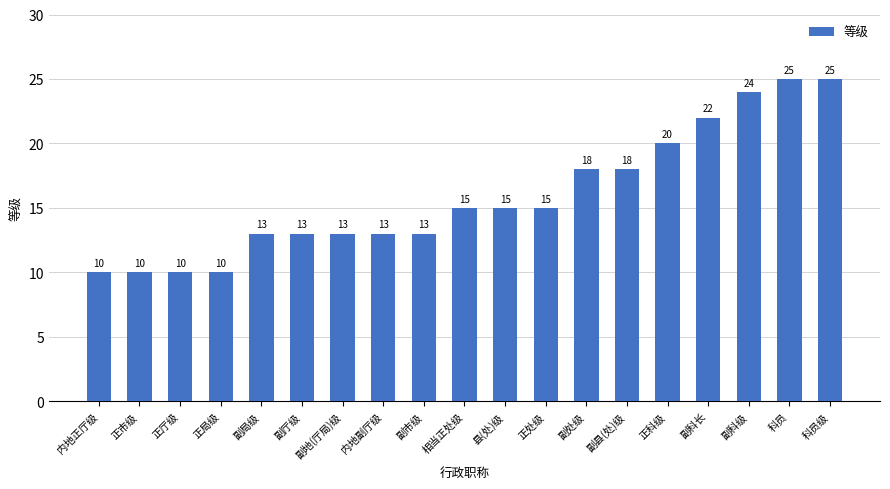

What is the approximate value at 正处级, to the nearest 10?

20